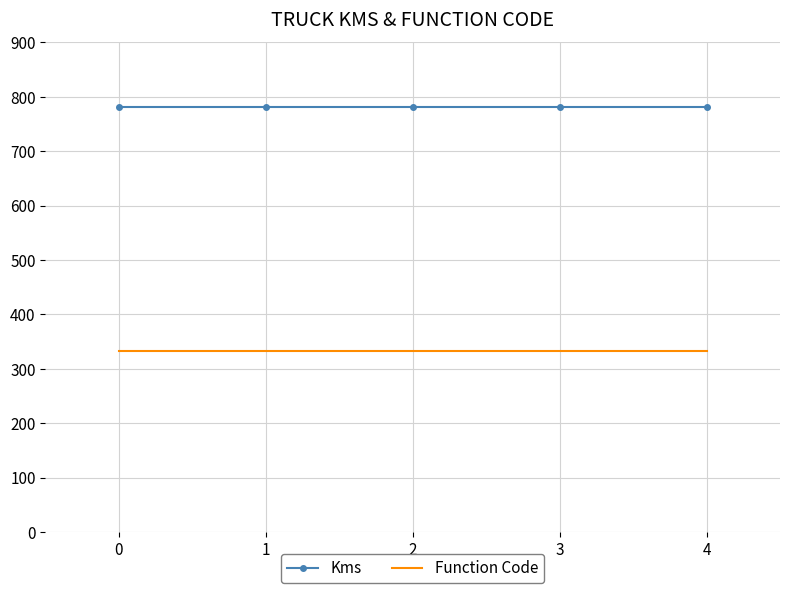

Read the Kms value at 0.

781